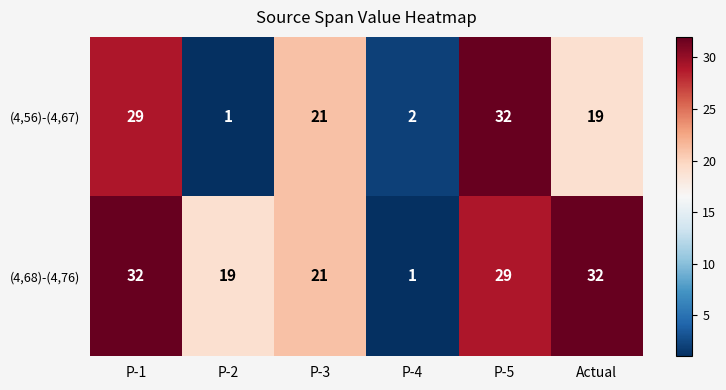

What is the smallest value displayed?

1